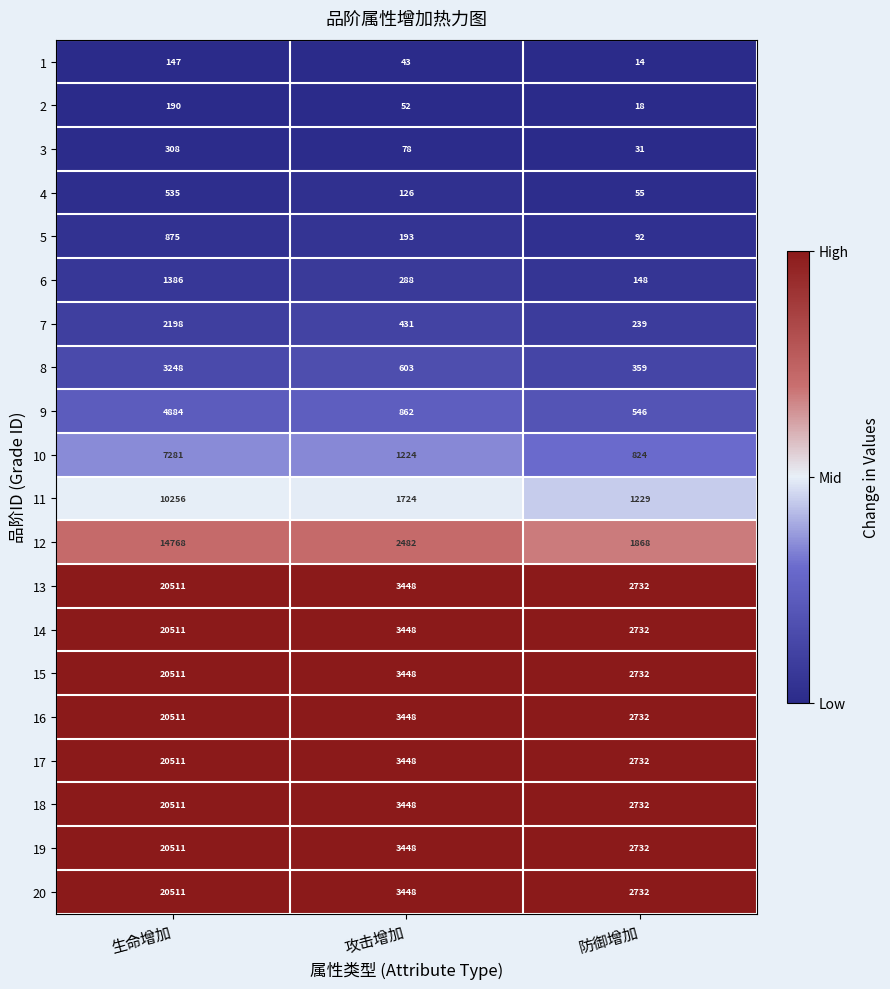

The 15 series shows 2732 at 防御增加. True or false?

True